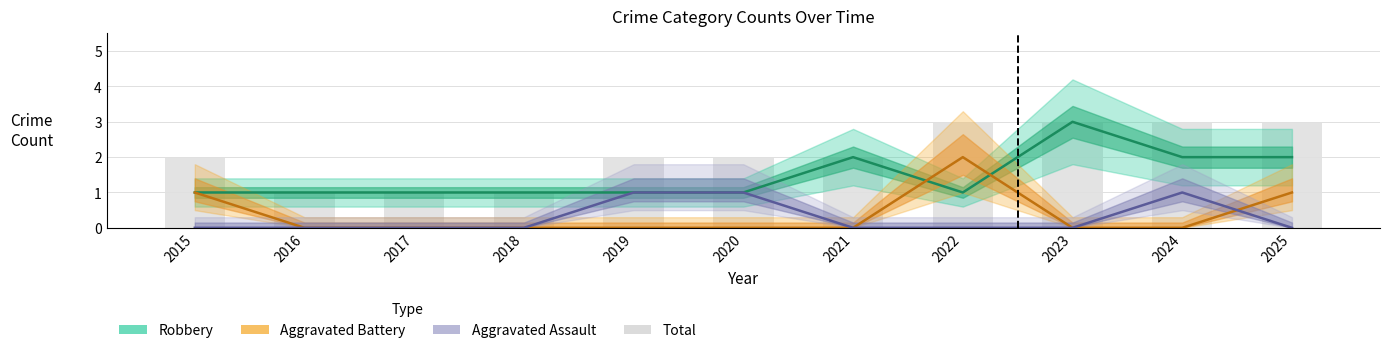

Which series has the widest spread of values?

Robbery